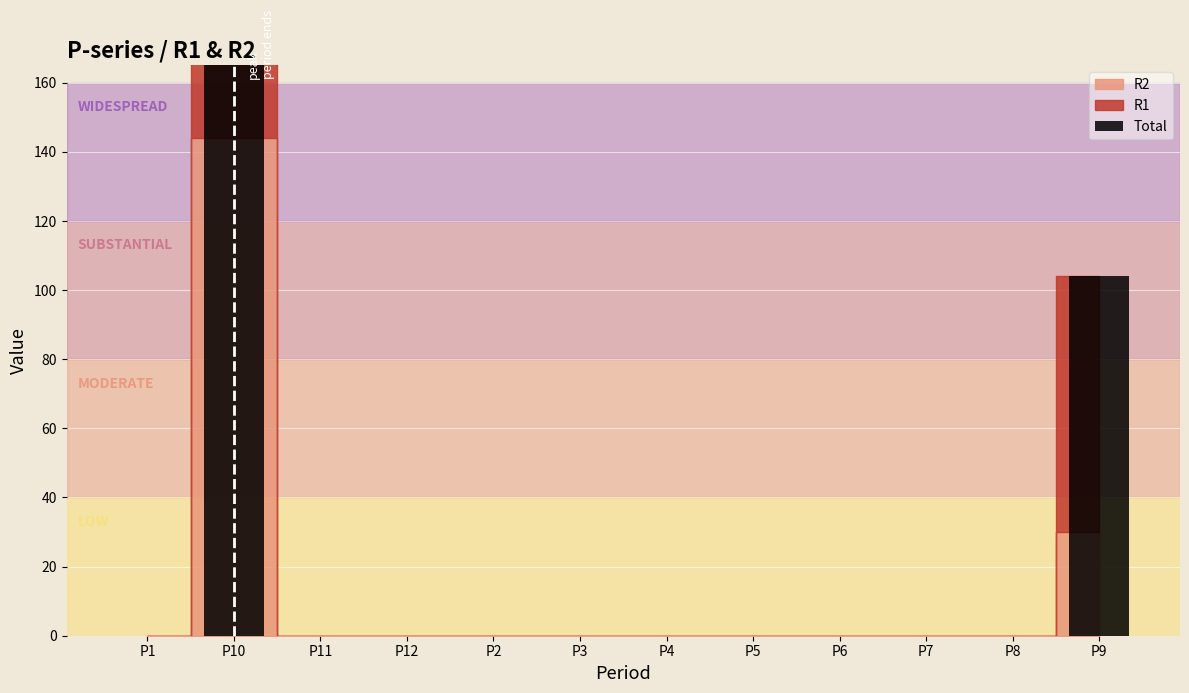

What is the label of the 4th bar from the left?

P12